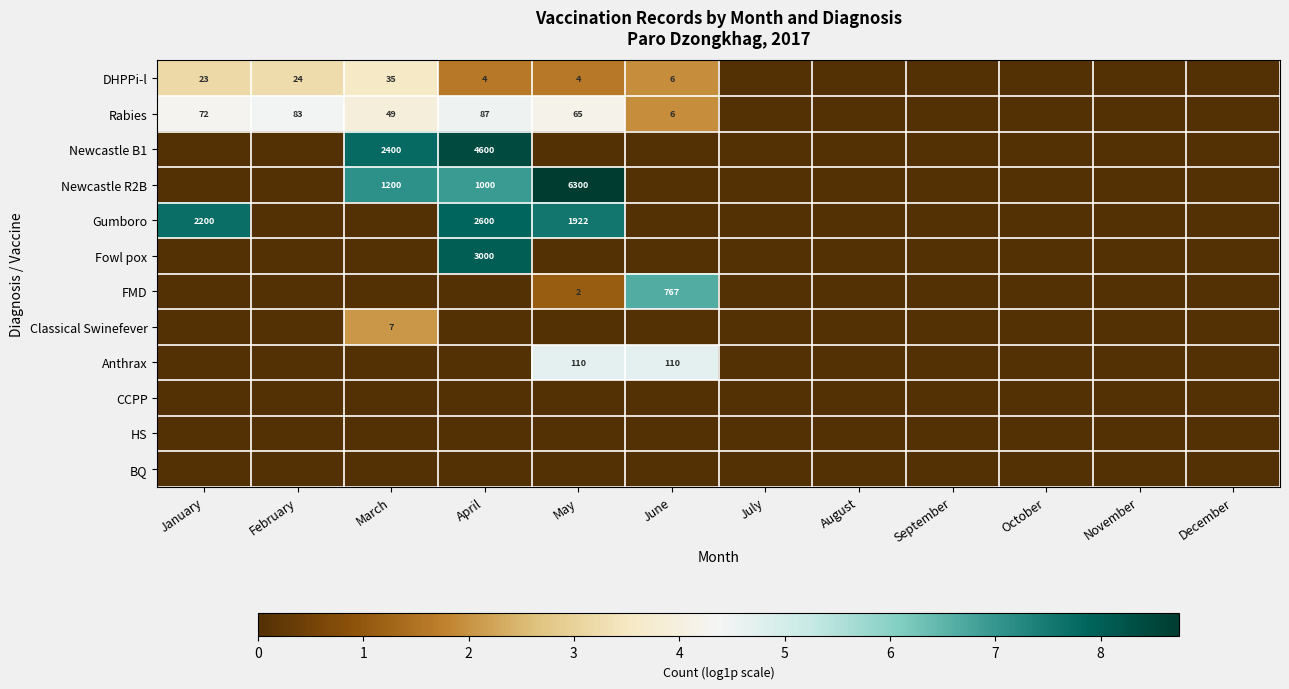

How many Fowl pox values are between 0 and 1?

11